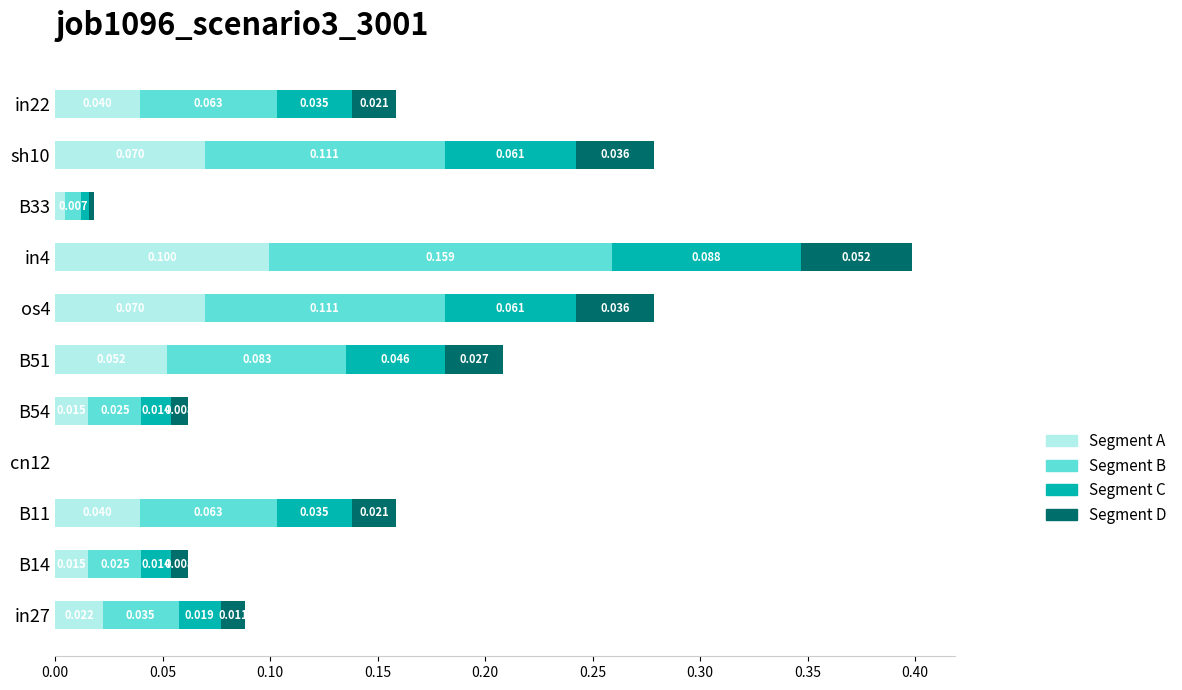

How many positive values does the Segment A series have?

10